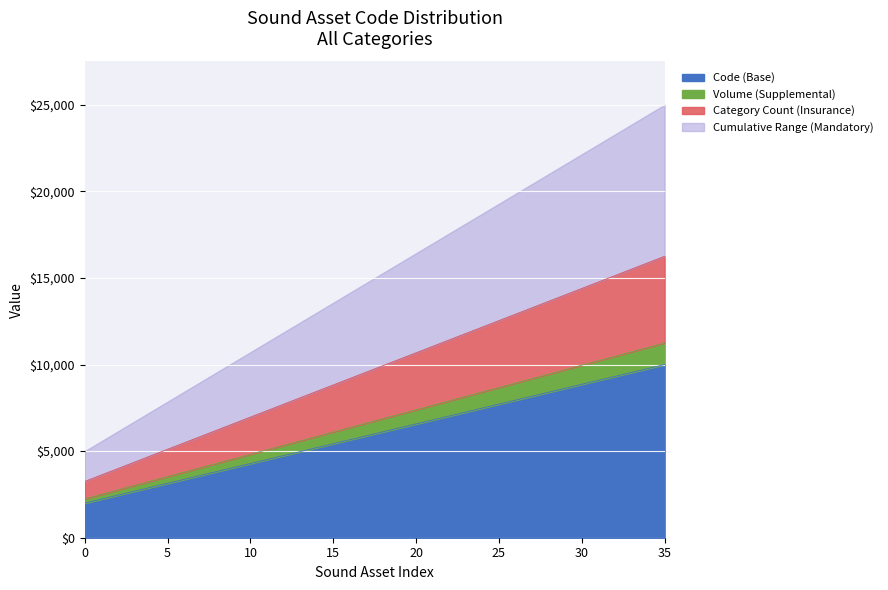

What is the lowest value of the Code (Base) series?

2000.0